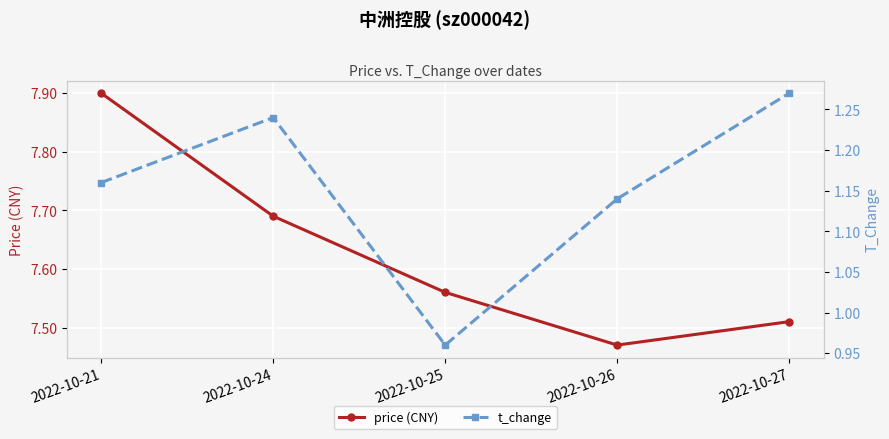

Reading left to right, transcribe all the data shown in this chart.

price (CNY): 2022-10-21=7.9	2022-10-24=7.7	2022-10-25=7.6	2022-10-26=7.5	2022-10-27=7.5
t_change: 2022-10-21=1.2	2022-10-24=1.2	2022-10-25=1.0	2022-10-26=1.1	2022-10-27=1.3